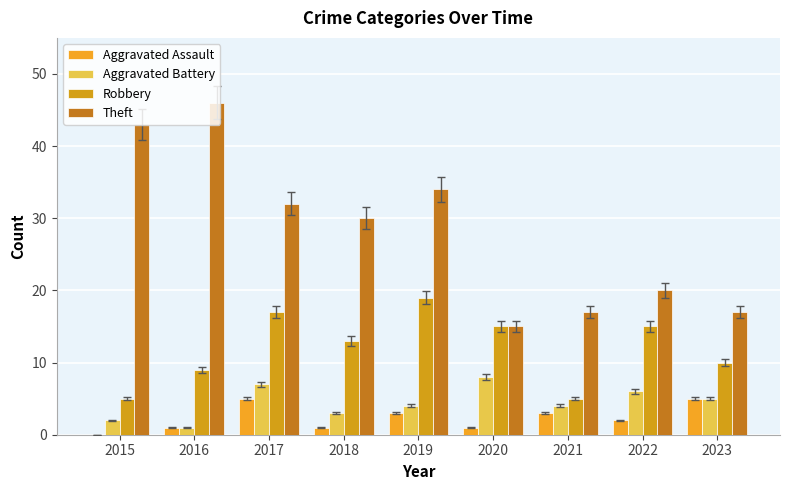

At how many categories does at least one series exceed 37?

2